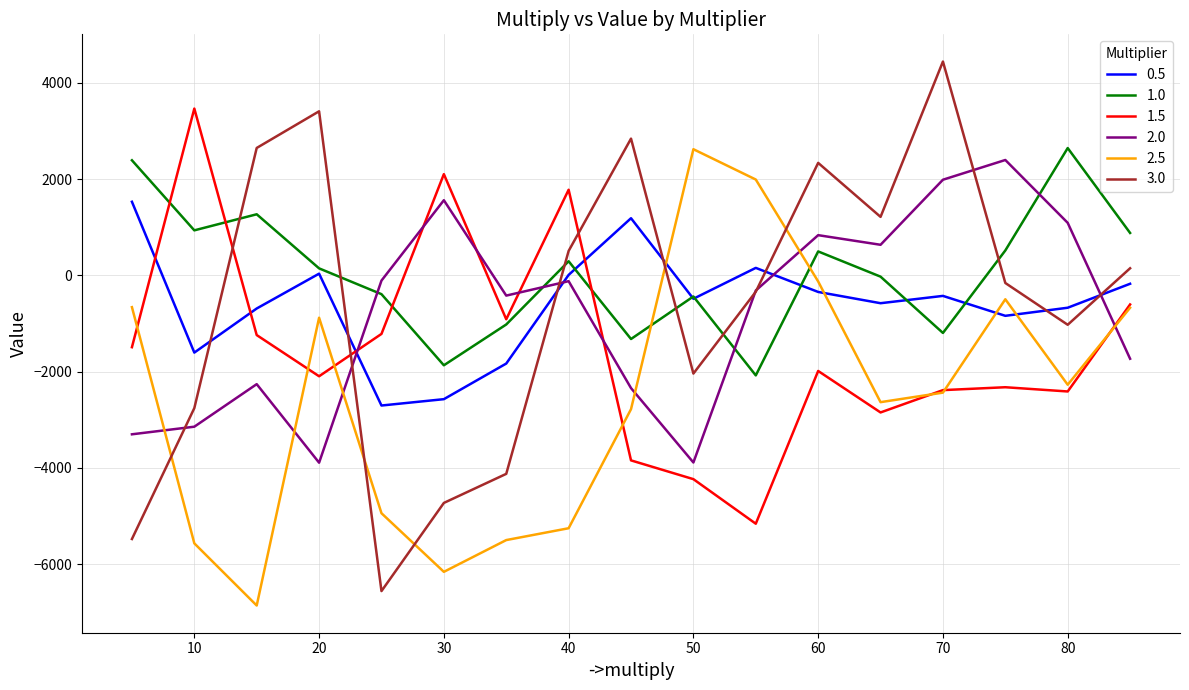

What is the maximum value shown in the chart?

4444